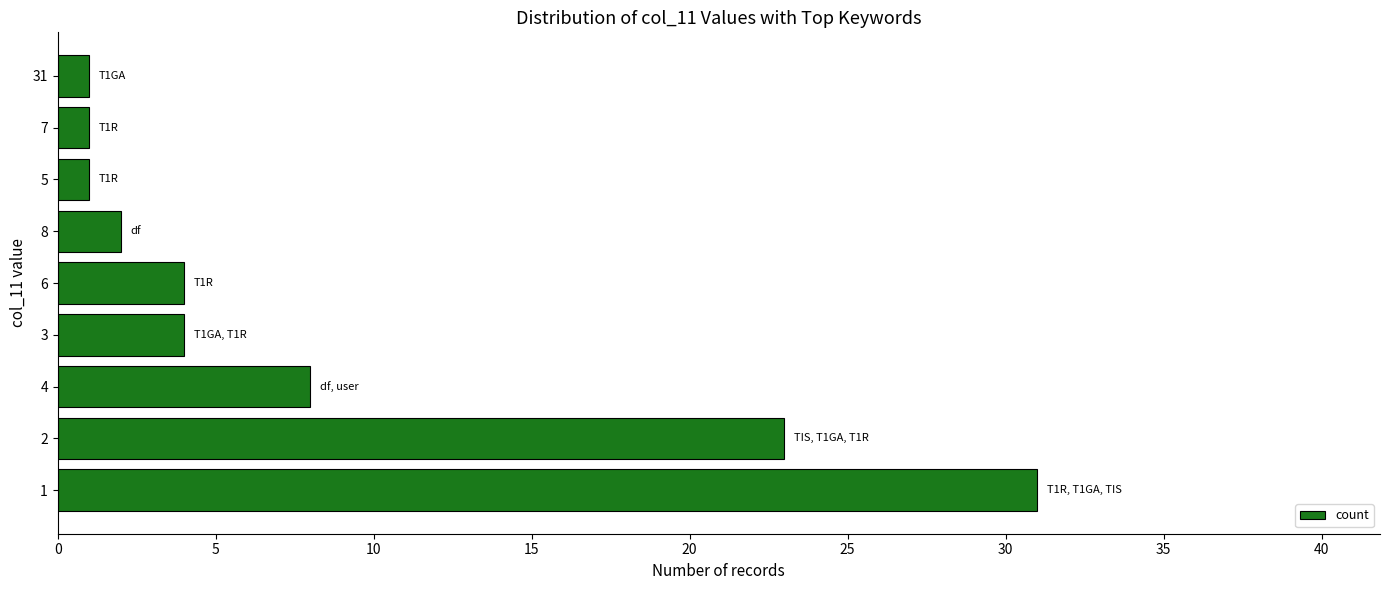

What is the difference between the maximum and minimum values?

30